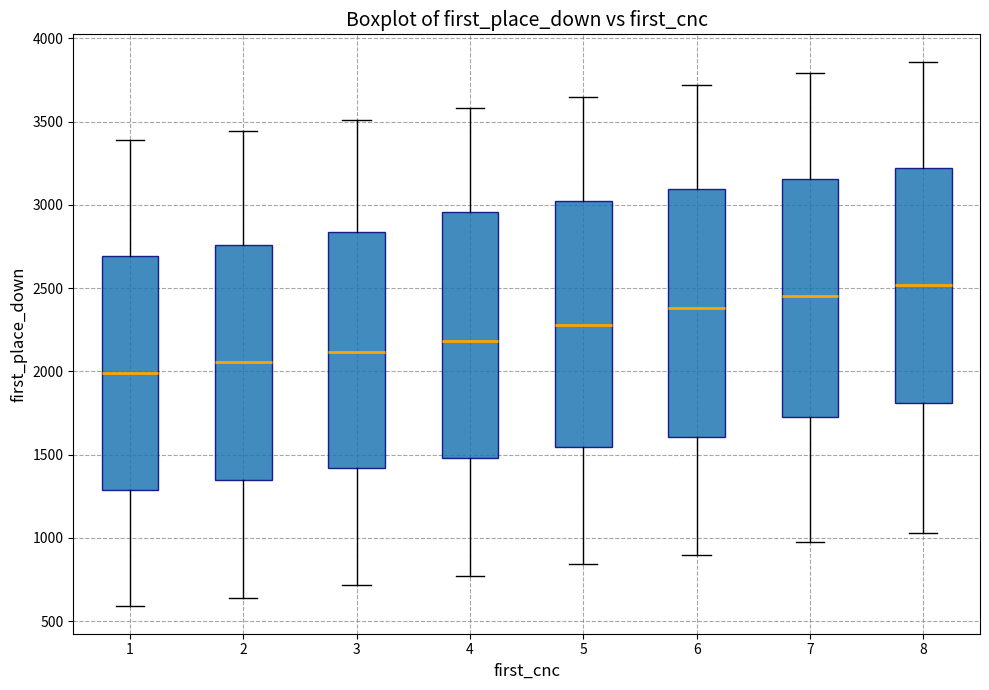

Reading left to right, read every box against the y-axis: the position of its median line, the range the box covers, and the ends of its whiskers. The values are not printed on the chart, so give them approximately, as read against the axis.

1: median 2000, box 1300 to 2700, whiskers 600 to 3400
2: median 2050, box 1350 to 2750, whiskers 650 to 3450
3: median 2100, box 1400 to 2850, whiskers 700 to 3500
4: median 2200, box 1500 to 2950, whiskers 750 to 3600
5: median 2300, box 1550 to 3000, whiskers 850 to 3650
6: median 2400, box 1600 to 3100, whiskers 900 to 3700
7: median 2450, box 1750 to 3150, whiskers 1000 to 3800
8: median 2500, box 1800 to 3200, whiskers 1050 to 3850